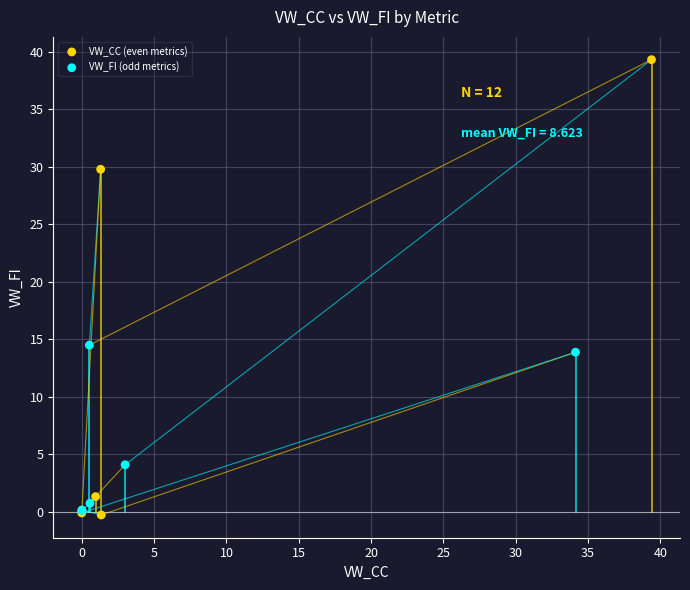

What are all the series names shown in the legend?

VW_CC (even metrics), VW_FI (odd metrics)